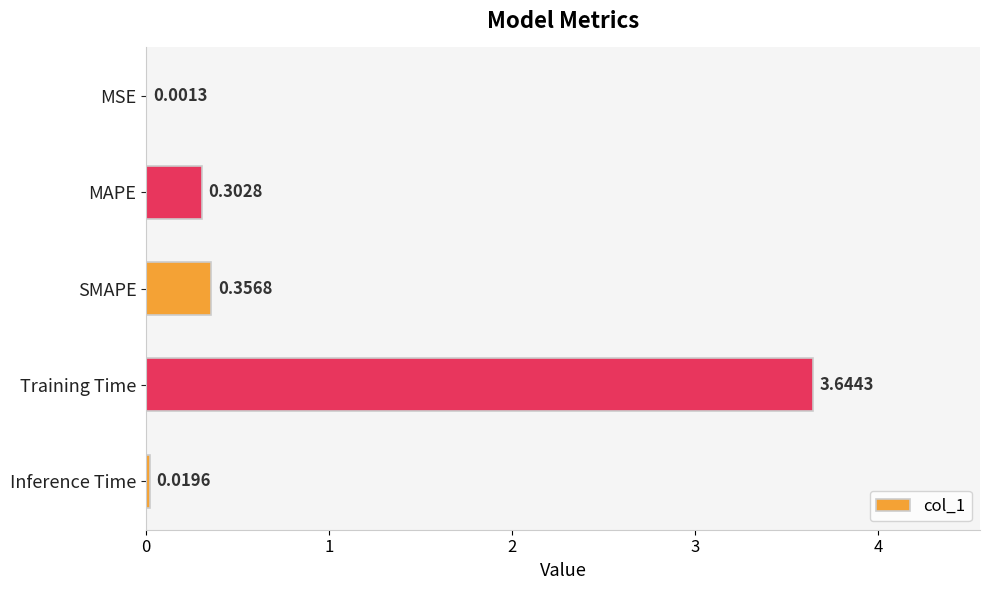

At which category does the chart reach its peak across all series?

Training Time